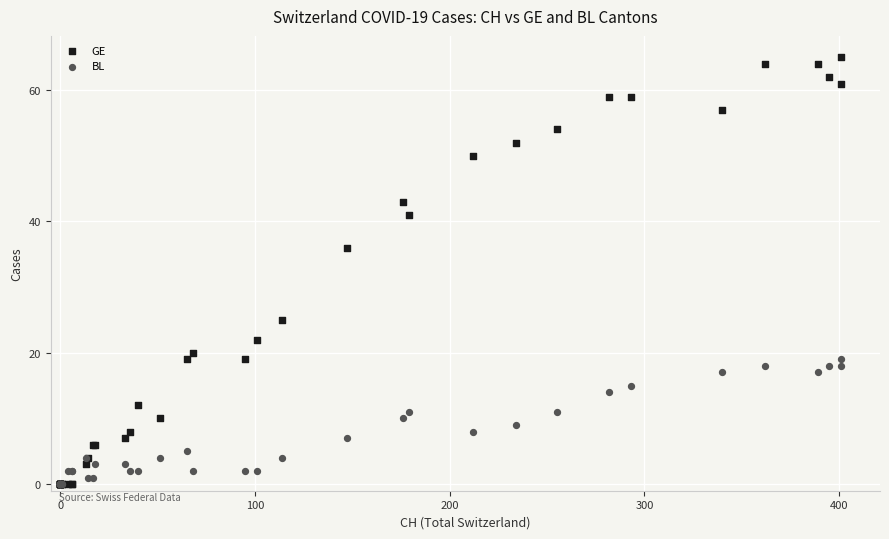

In the GE series, what Y value is closest to 32?

36